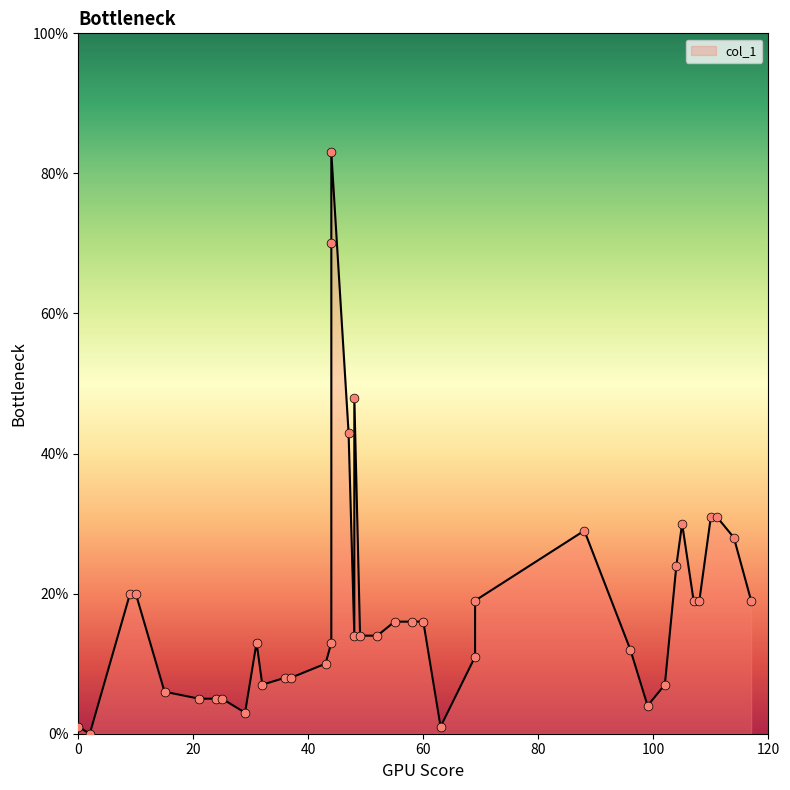

Which has a higher value, 105 or 43?

105